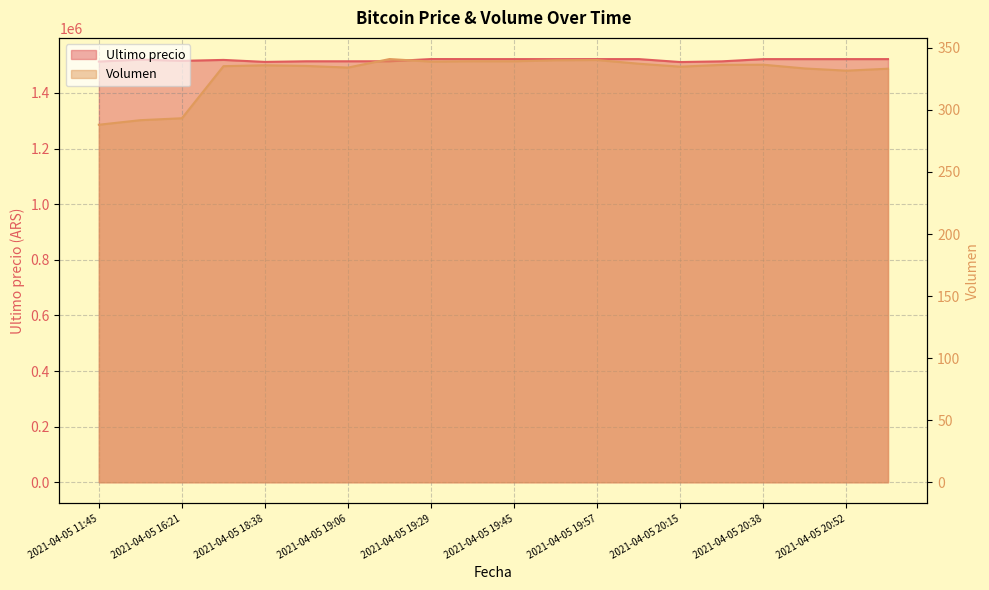

The value of Ultimo precio at 2021-04-05 19:17 is 1514000.0. True or false?

True